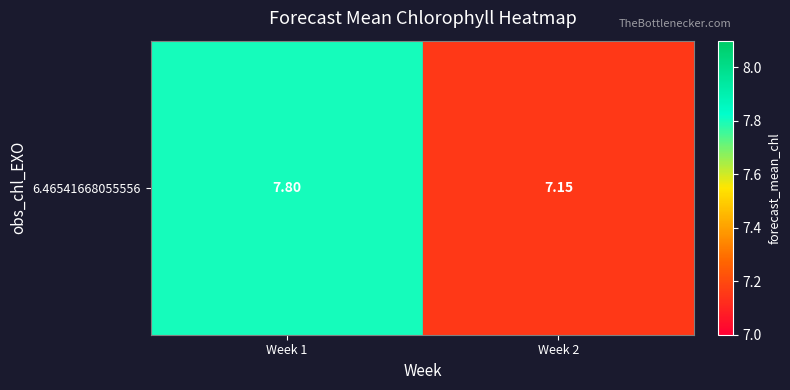

What is the greatest value displayed?

7.8